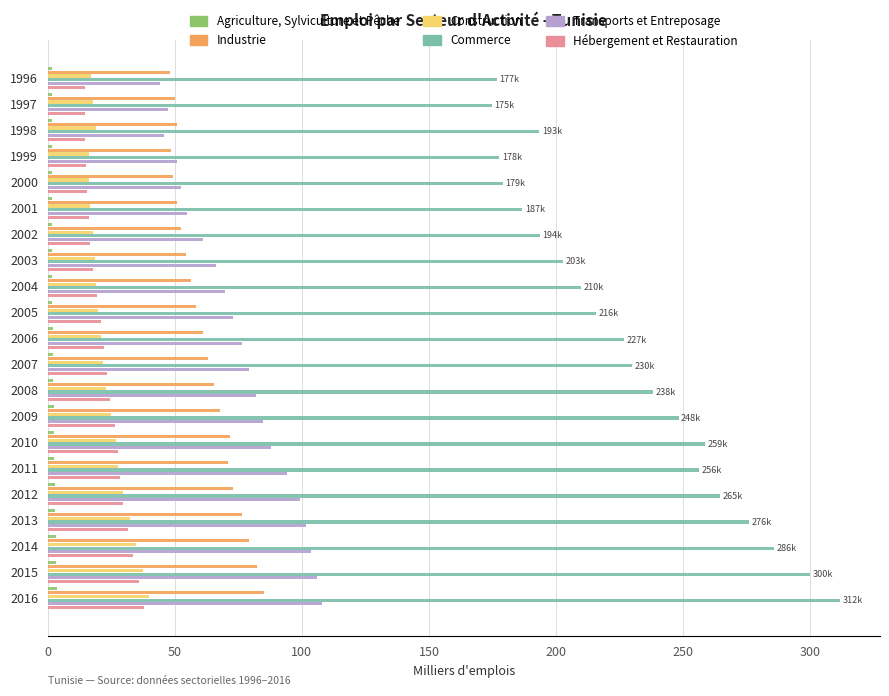

True or false: Industrie has a value of 85.0 at 1996.

False